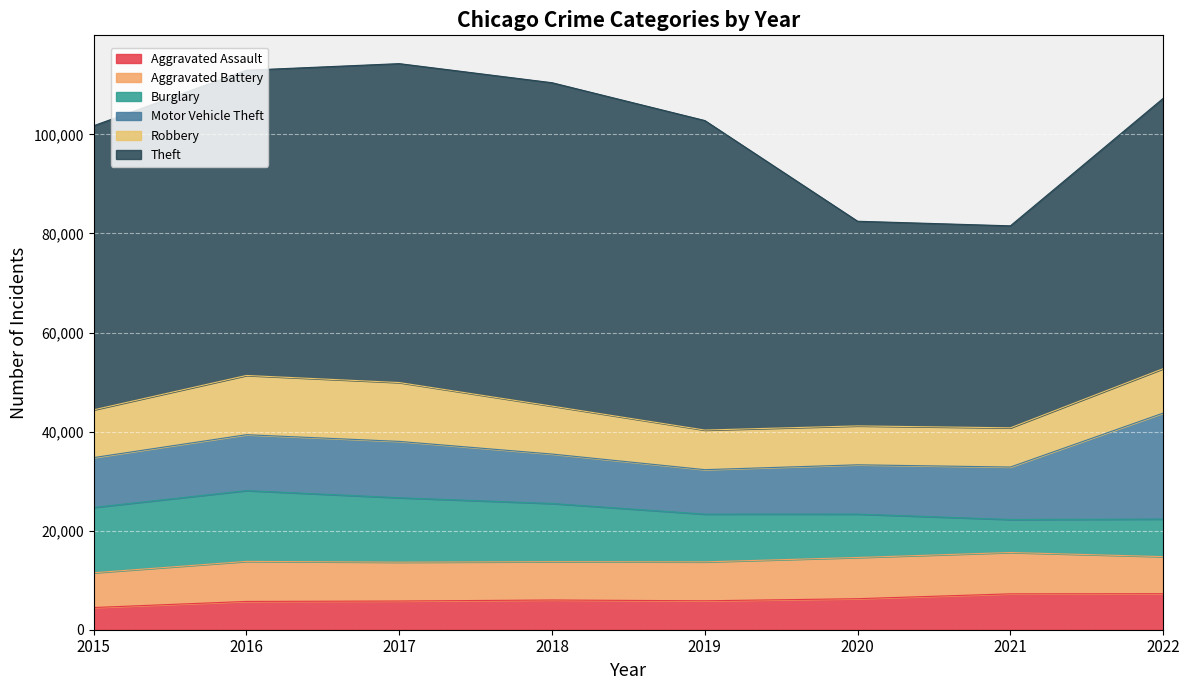

What is the value of the Aggravated Assault point at the 8th from the left?

7270